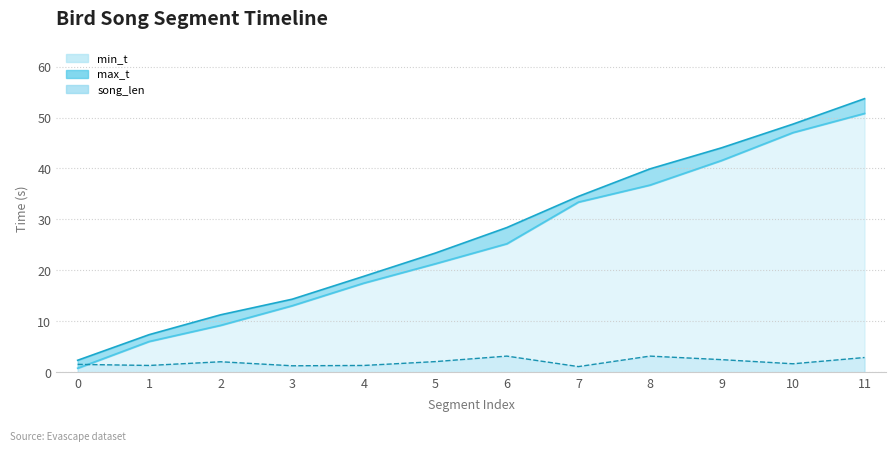

Which series changed the most between 2 and 5?

max_t